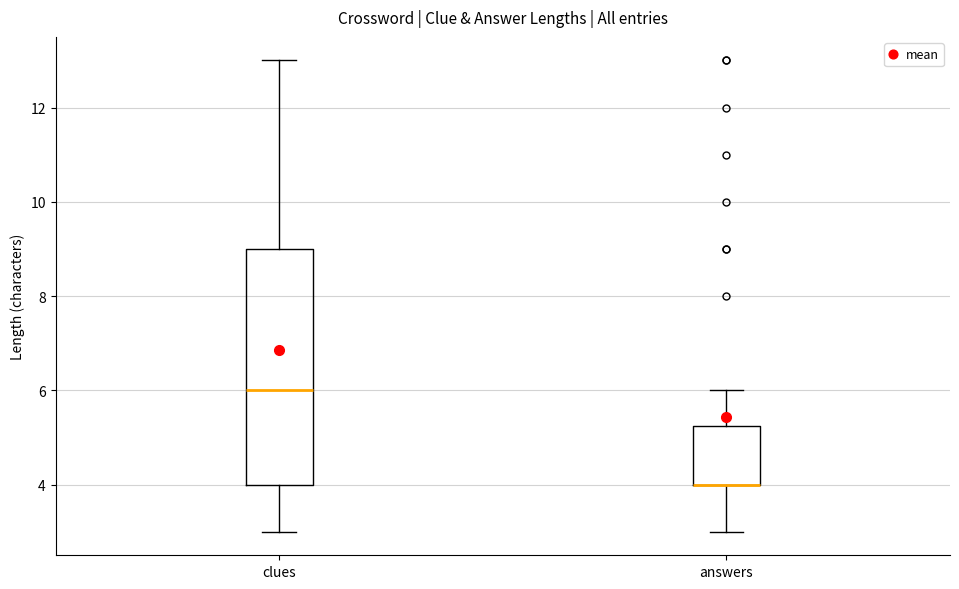

Reading left to right, transcribe this box plot: for each box, give where its median line is, the range the box spans, and where its two whiskers end, as read against the y-axis. The values are not printed on the chart, so give them approximately, as read against the axis.

clues: median 6.0, box 4.0 to 9.0, whiskers 3.0 to 13.0
answers: median 4.0 (drawn on the box's lower edge), box 4.0 to 5.2, whiskers 3.0 to 6.0